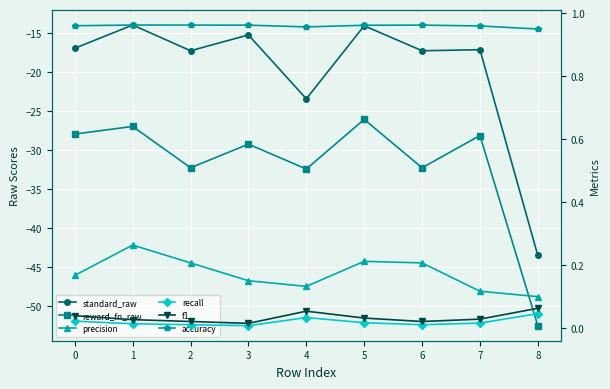

Is it true that accuracy equals 1.0 at 4?

True